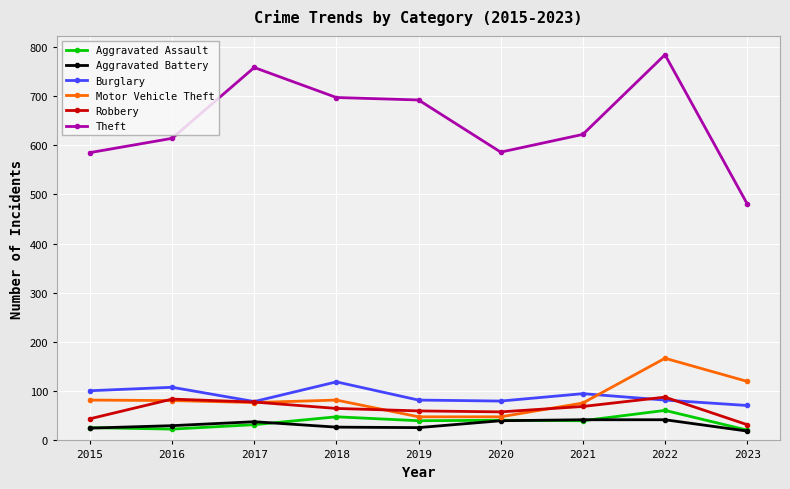

How many lines are shown in the chart?

6